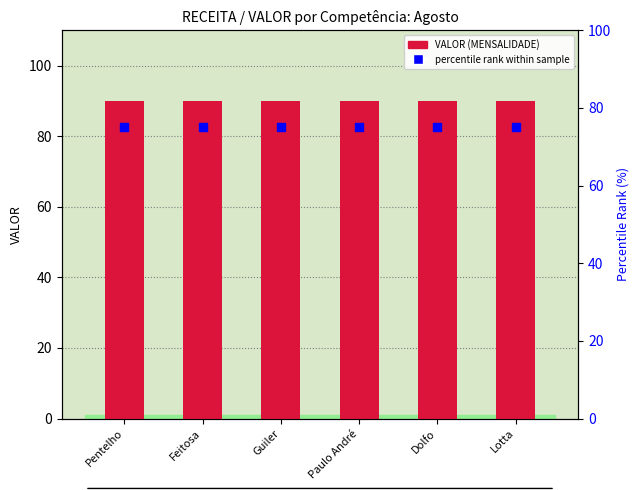

What are all the series names shown in the legend?

VALOR (MENSALIDADE), percentile rank within sample